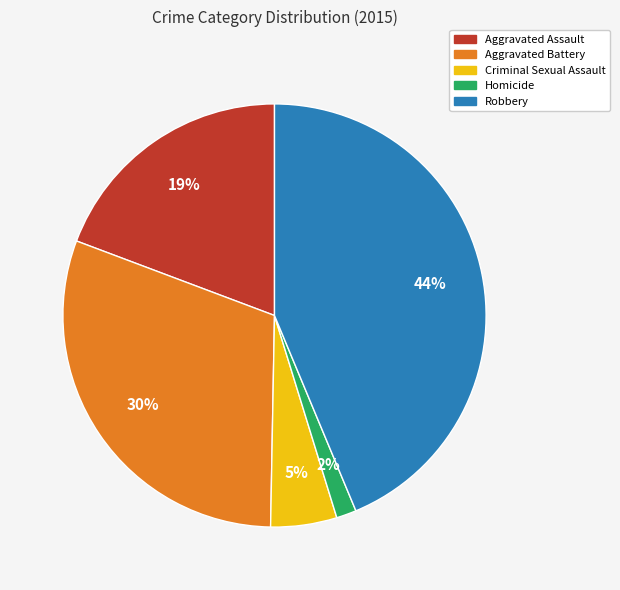

Which slice is the smallest?

Homicide